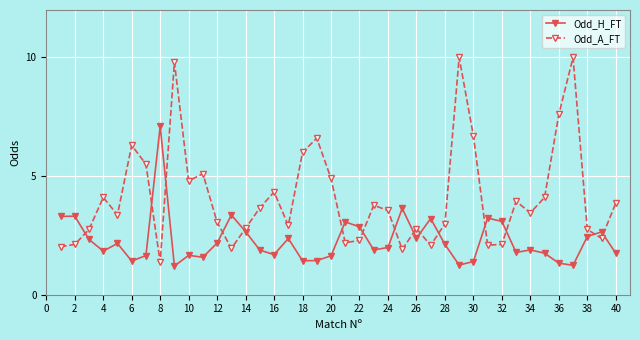

How many distinct data groups are displayed?

2